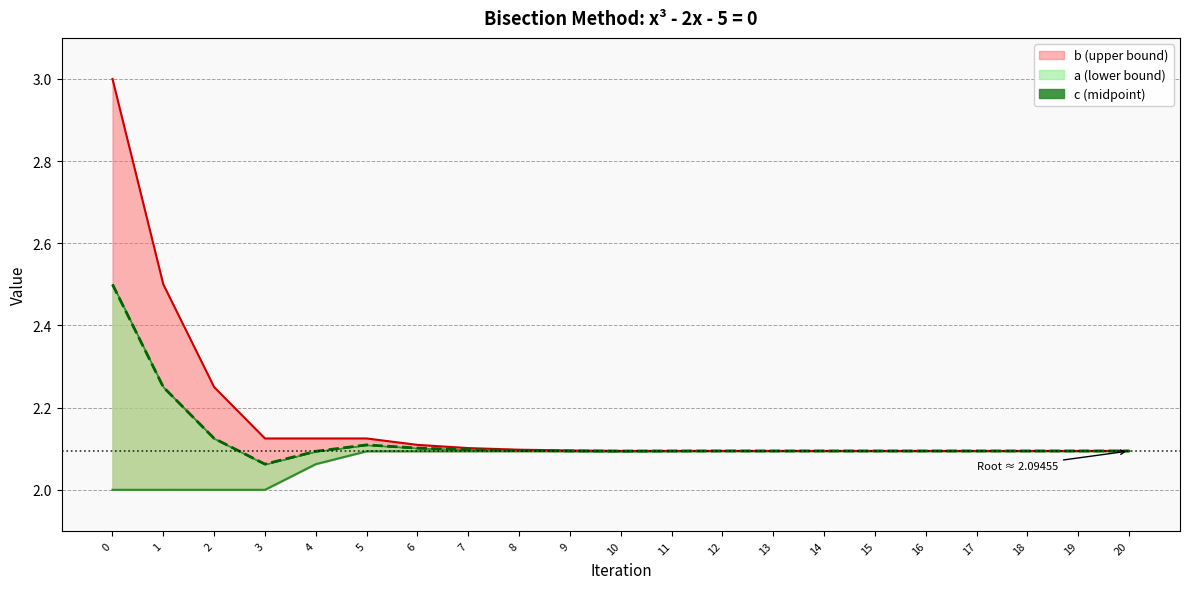

Reading left to right, list all the values displayed in this chart.

a trajectory: 0=2.0	1=2.0	2=2.0	3=2.0	4=2.1	5=2.1	6=2.1	7=2.1	8=2.1	9=2.1	10=2.1	11=2.1	12=2.1	13=2.1	14=2.1	15=2.1	16=2.1	17=2.1	18=2.1	19=2.1	20=2.1
b trajectory: 0=3.0	1=2.5	2=2.2	3=2.1	4=2.1	5=2.1	6=2.1	7=2.1	8=2.1	9=2.1	10=2.1	11=2.1	12=2.1	13=2.1	14=2.1	15=2.1	16=2.1	17=2.1	18=2.1	19=2.1	20=2.1
c trajectory: 0=2.5	1=2.2	2=2.1	3=2.1	4=2.1	5=2.1	6=2.1	7=2.1	8=2.1	9=2.1	10=2.1	11=2.1	12=2.1	13=2.1	14=2.1	15=2.1	16=2.1	17=2.1	18=2.1	19=2.1	20=2.1